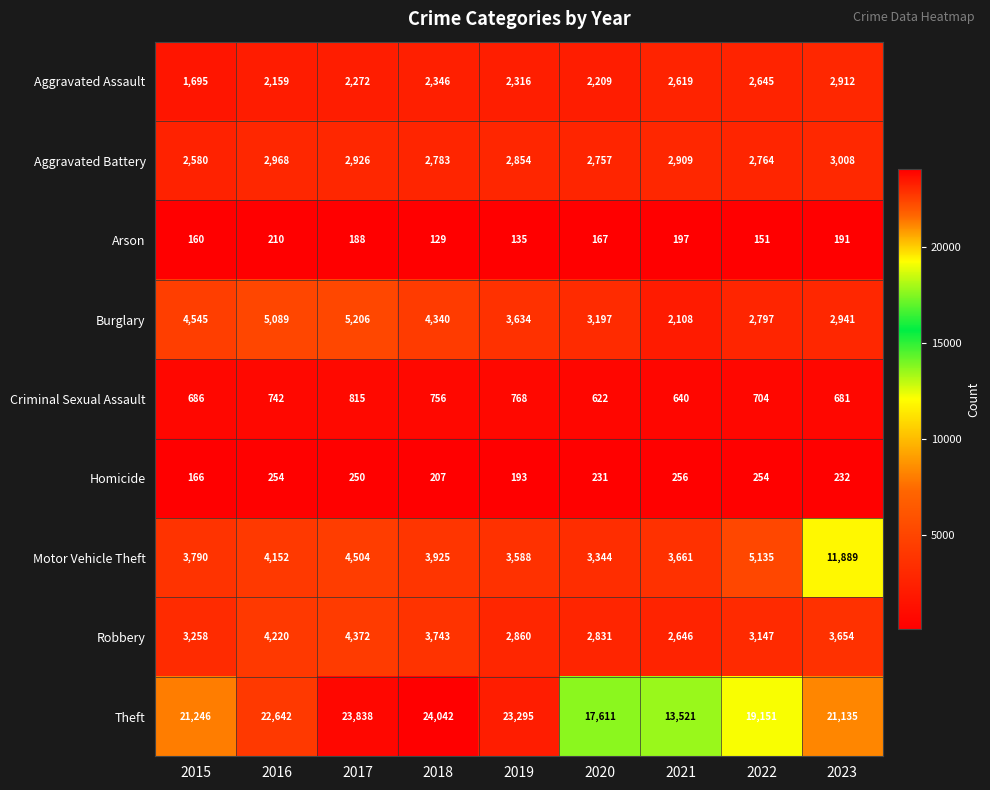

Is it true that Aggravated Battery equals 2854 at 2019?

True